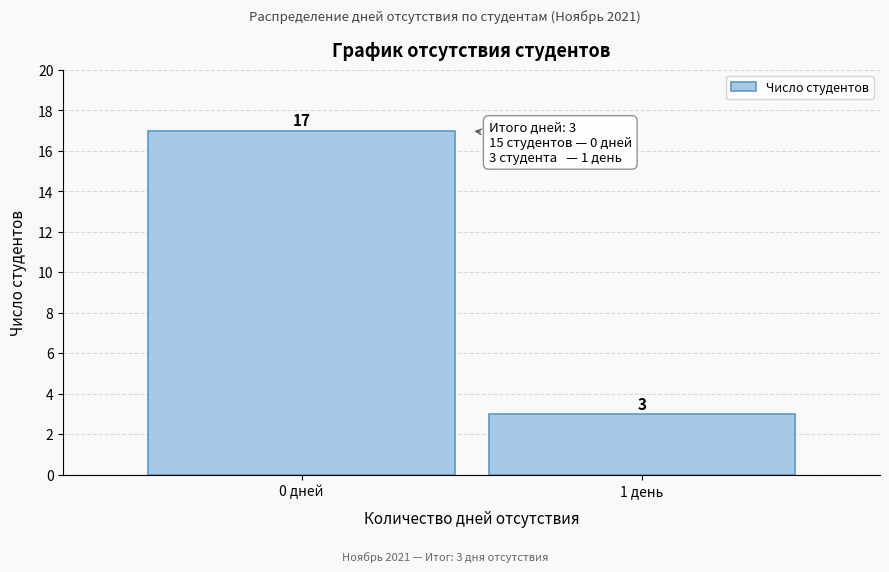

Reading left to right, list all the values displayed in this chart.

0 дней=17	1 день=3